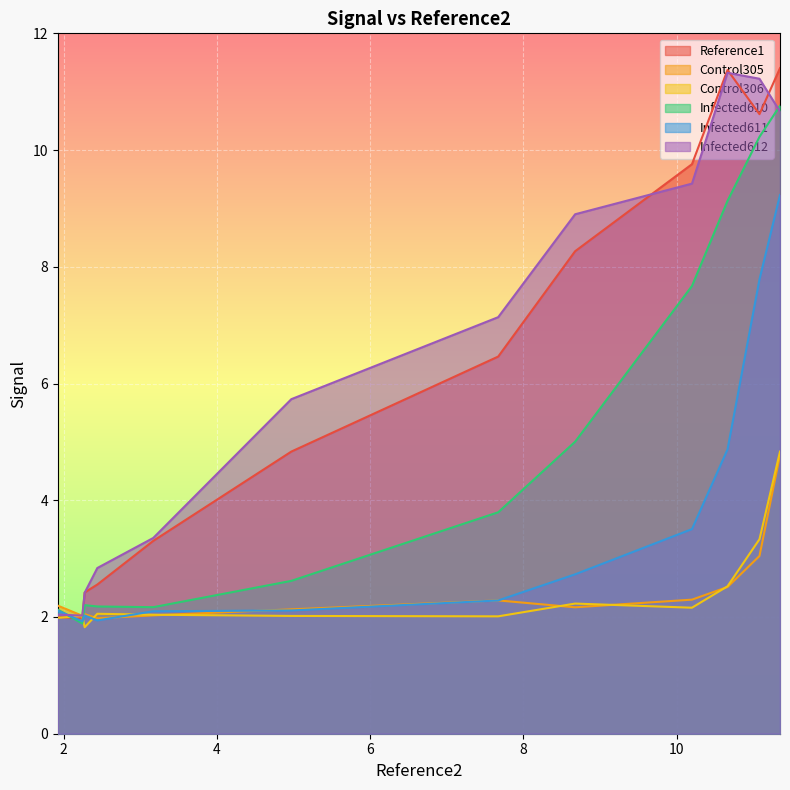

How many values in the Reference1 series exceed 6?

6